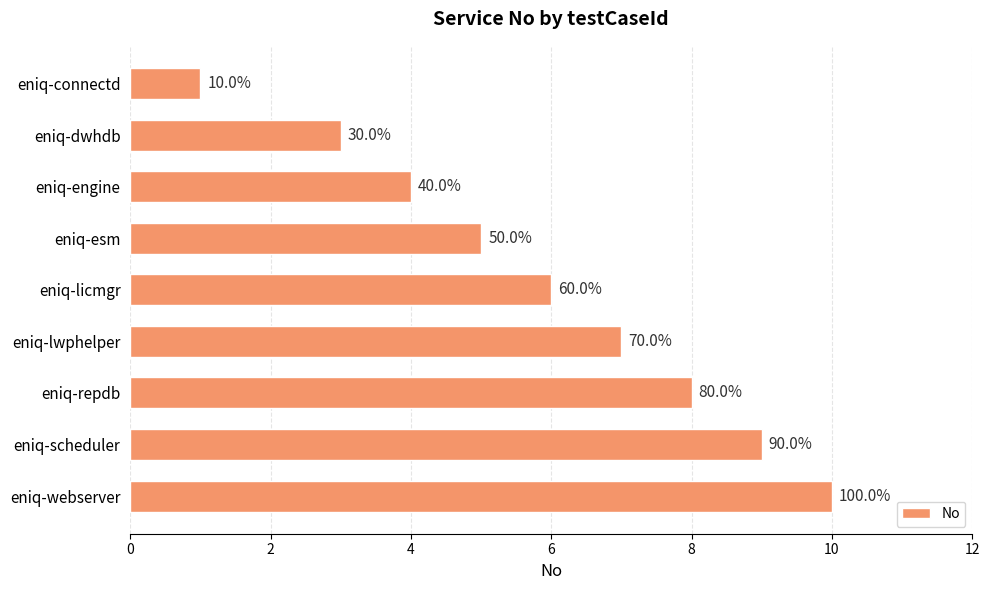

Does the chart contain any negative values?

No